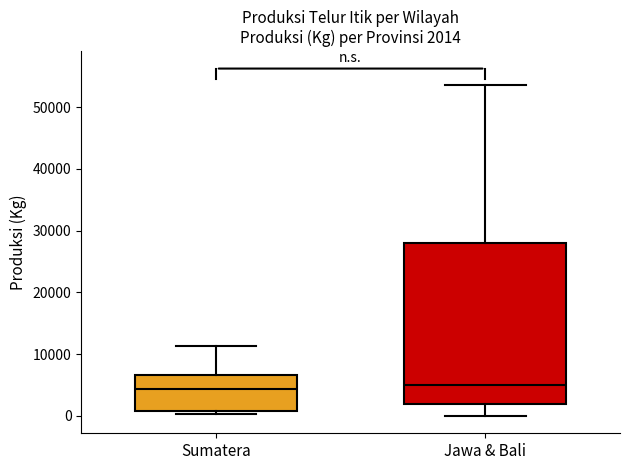

Which box is the tallest, from its lower edge to its upper edge?

Jawa & Bali